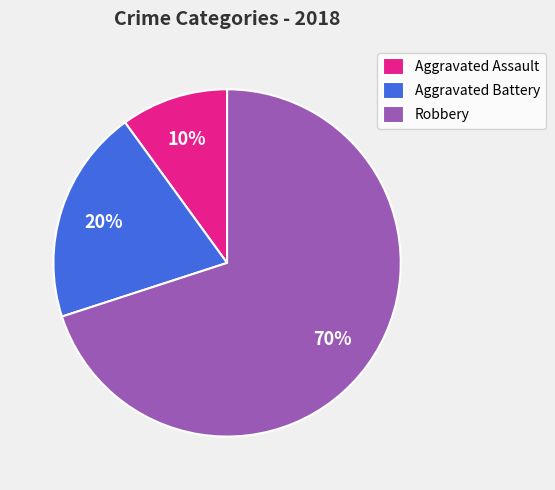

To the nearest percent, what percentage of the pie is Aggravated Battery?

20%